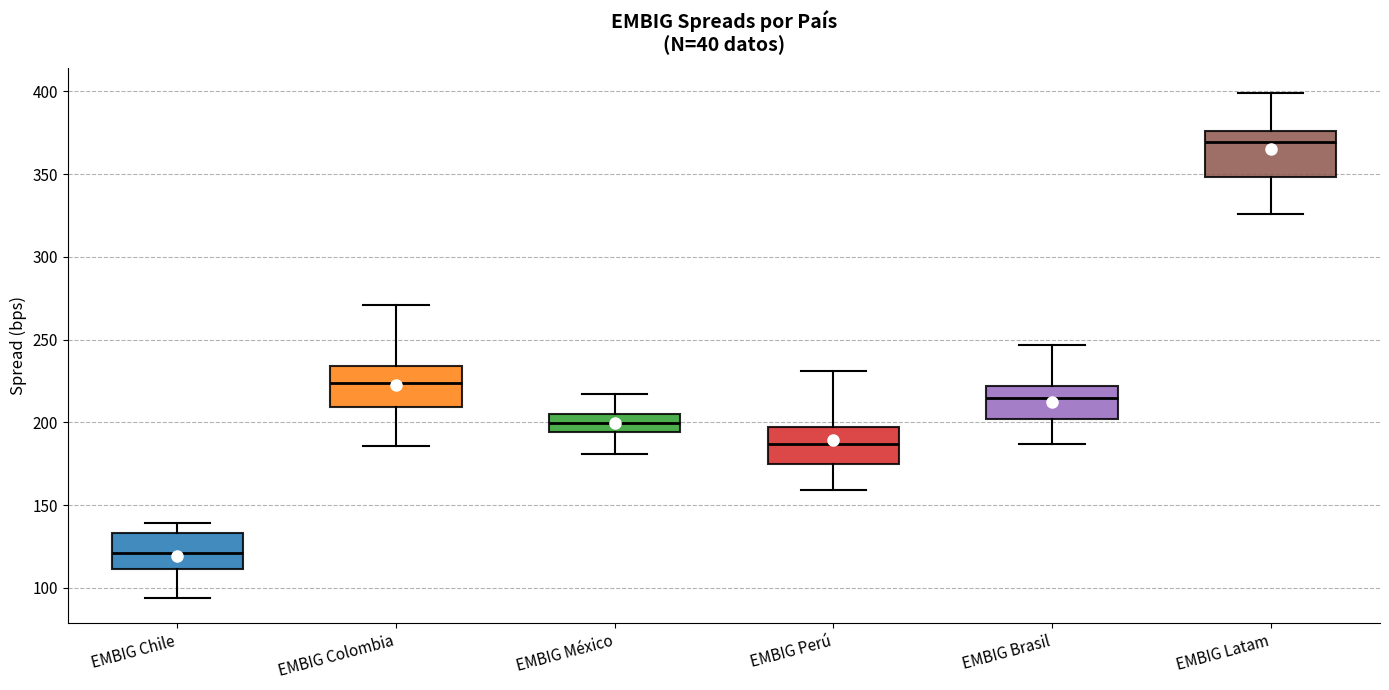

Reading left to right, read every box against the y-axis: the position of its median line, the range the box covers, and the ends of its whiskers. The values are not printed on the chart, so give them approximately, as read against the axis.

EMBIG Chile: median 120, box 110 to 135, whiskers 95 to 140
EMBIG Colombia: median 225, box 210 to 235, whiskers 185 to 270
EMBIG México: median 200, box 195 to 205, whiskers 180 to 215
EMBIG Perú: median 185, box 175 to 200, whiskers 160 to 230
EMBIG Brasil: median 215, box 200 to 220, whiskers 185 to 245
EMBIG Latam: median 370, box 350 to 375, whiskers 325 to 400